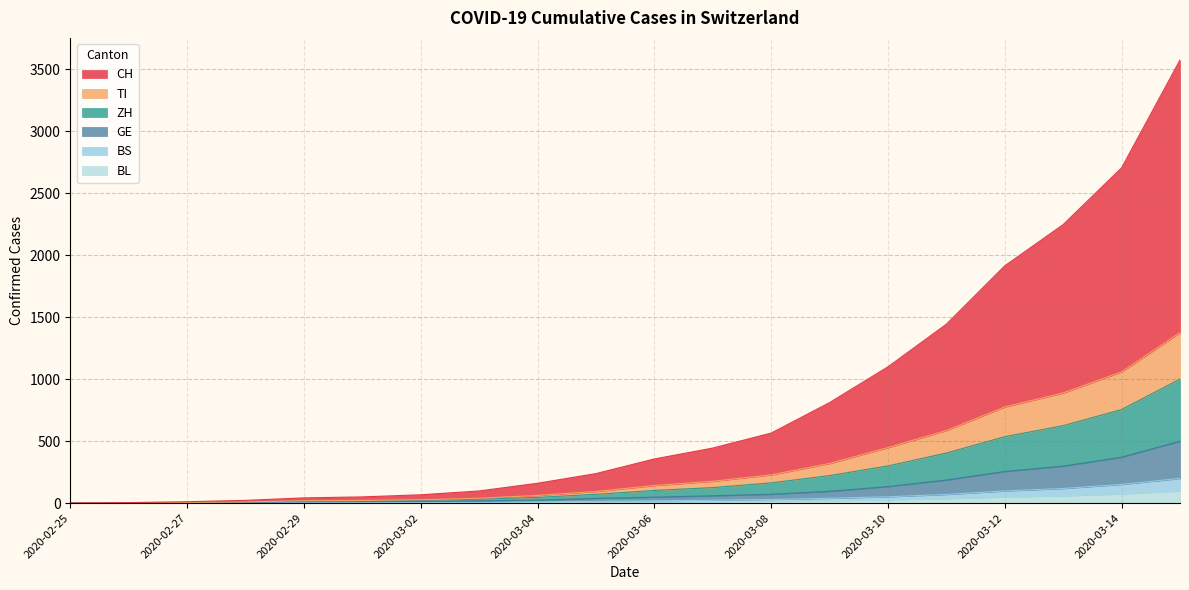

Count the number of categories in the chart.

20